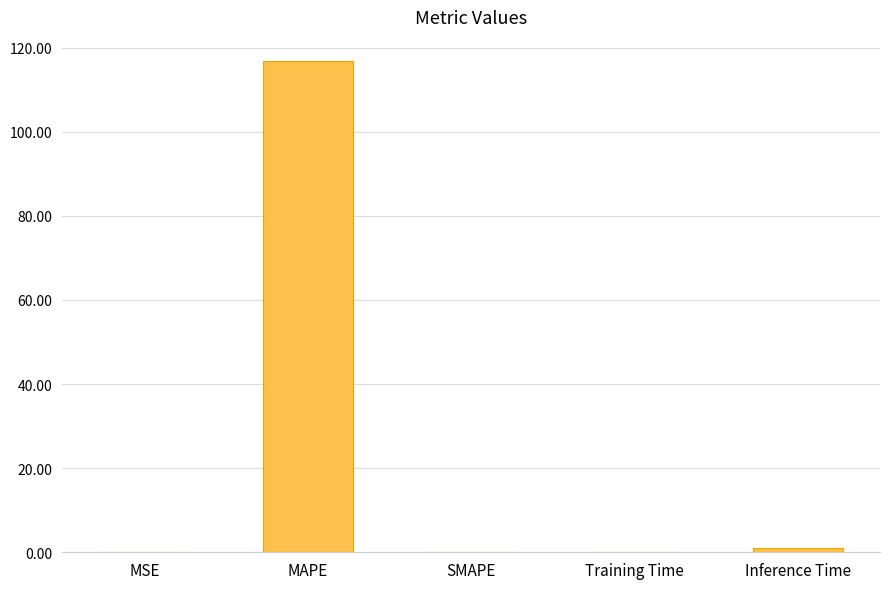

The value at MAPE is 65.6. True or false?

False